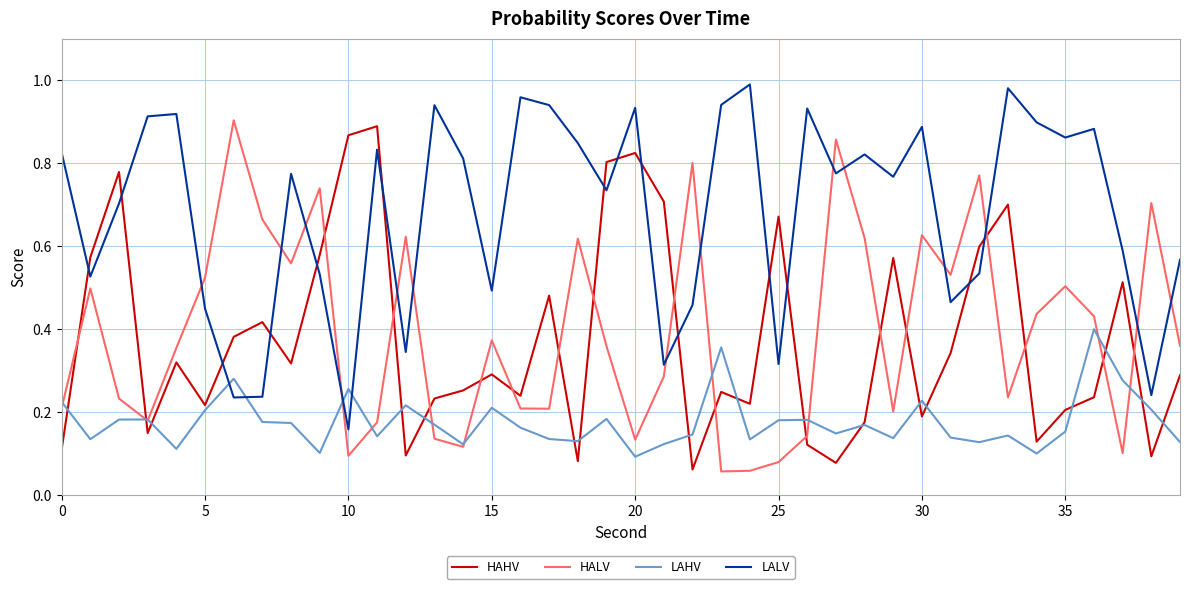

Which series has the largest total across all categories?

LALV